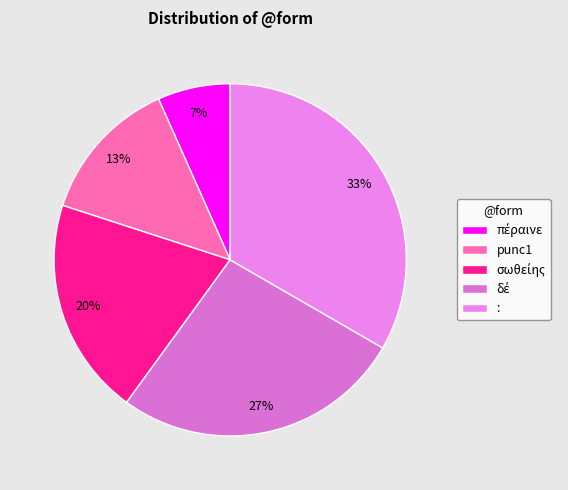

Which category has the biggest portion of the pie?

: